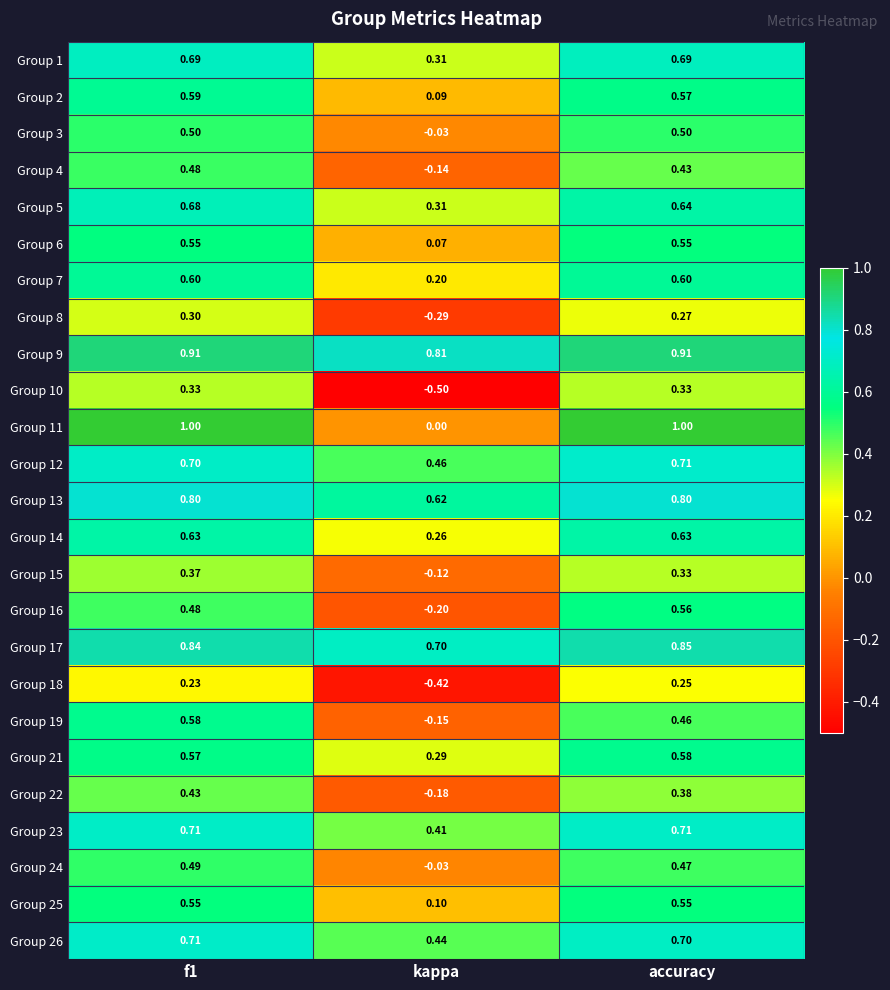

At which category does the chart reach its minimum across all series?

kappa